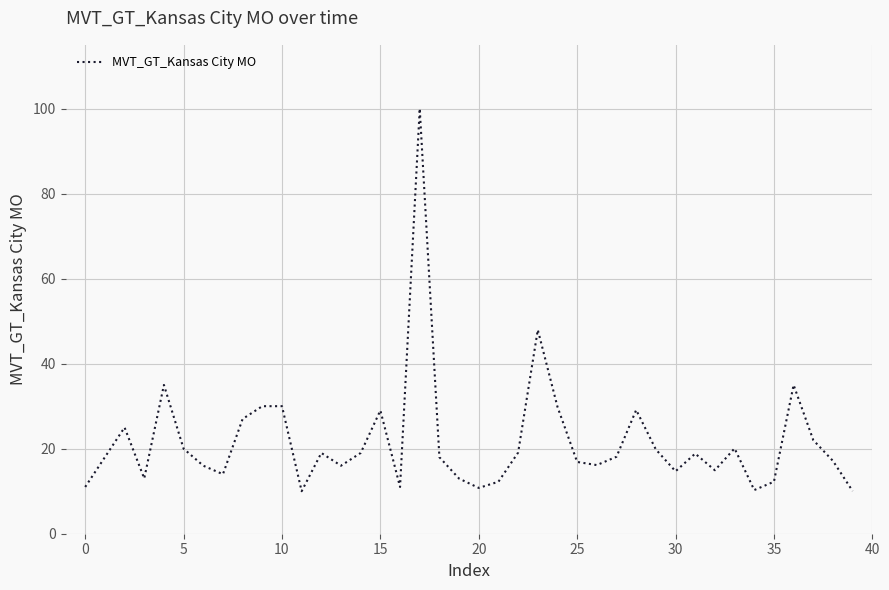

What is the difference between the maximum and minimum values?

90.0